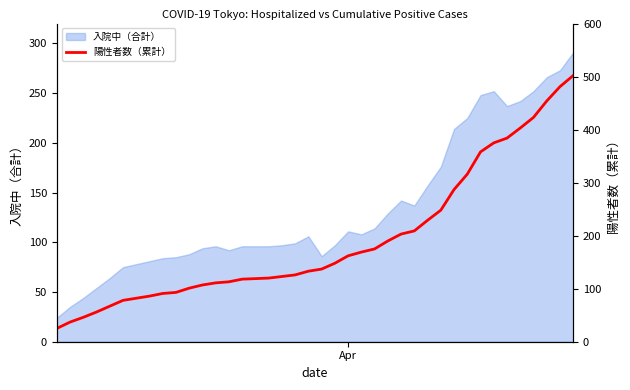

What is the maximum value shown in the chart?

502